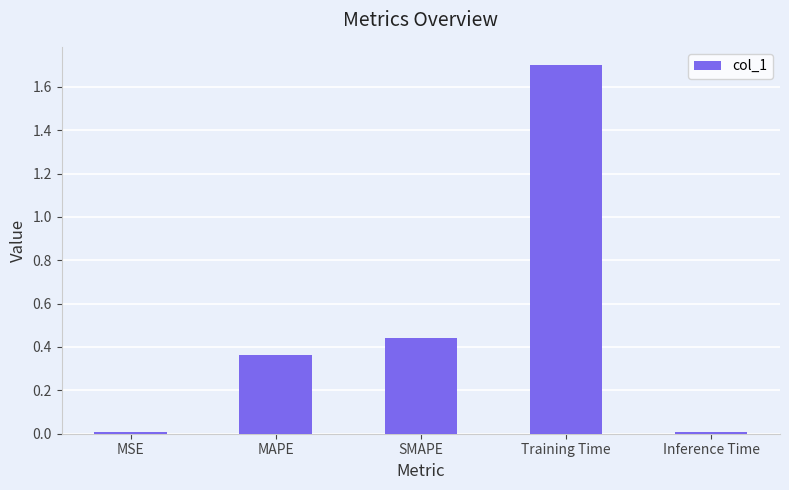

True or false: the data shows 0.2 at SMAPE.

False